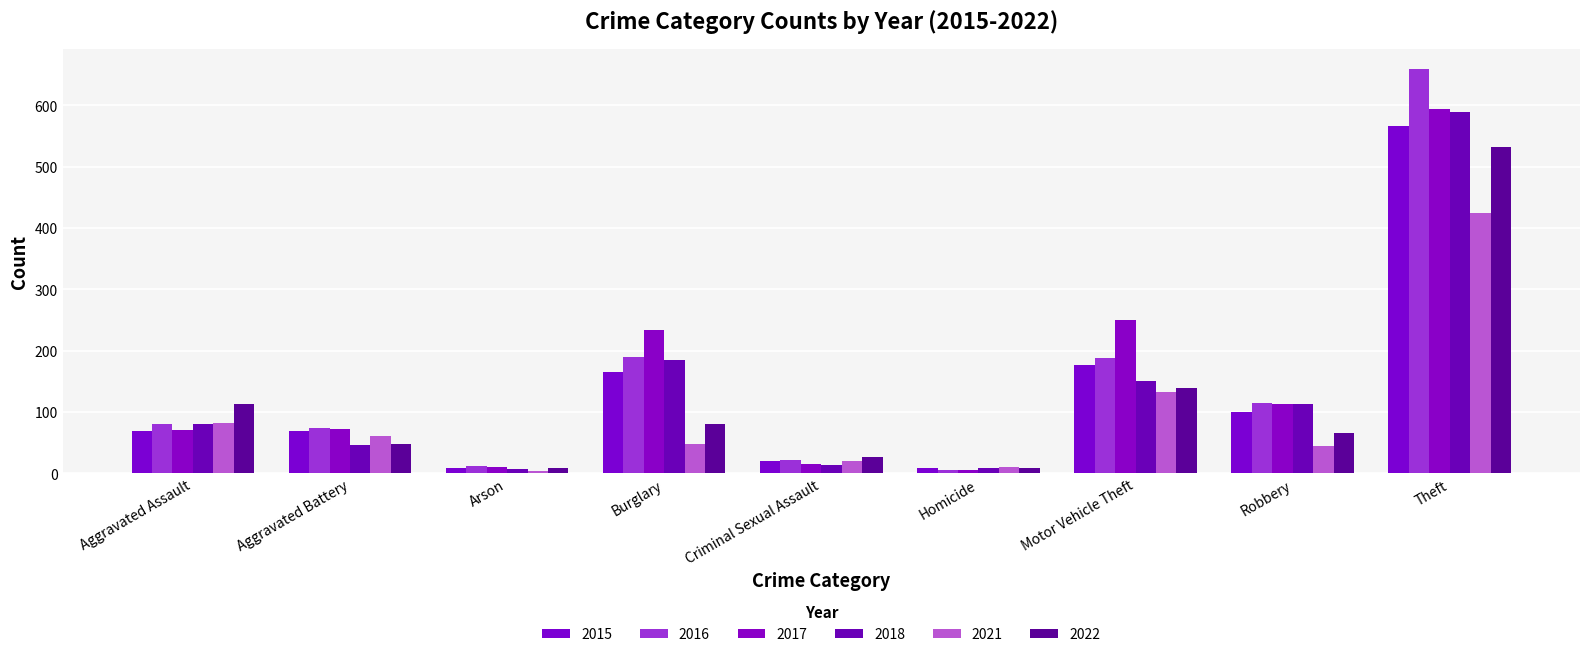

Rank the series at Theft from lowest to highest value.

2021, 2022, 2015, 2018, 2017, 2016